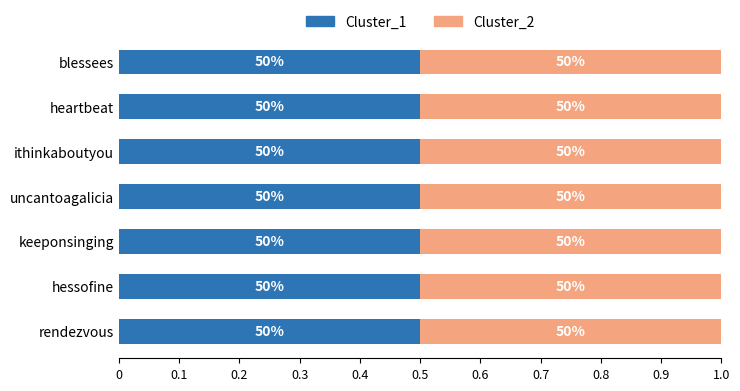

What are all the series names shown in the legend?

Cluster_1, Cluster_2